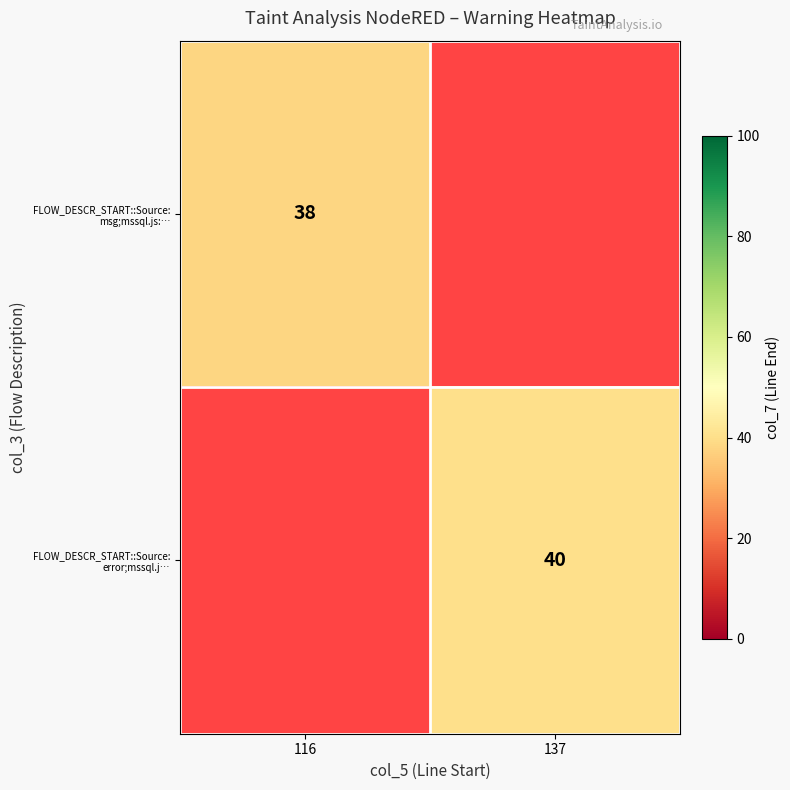

True or false: FLOW_DESCR_START::Source: error;mssql.j… has a value of 40 at 137.

True